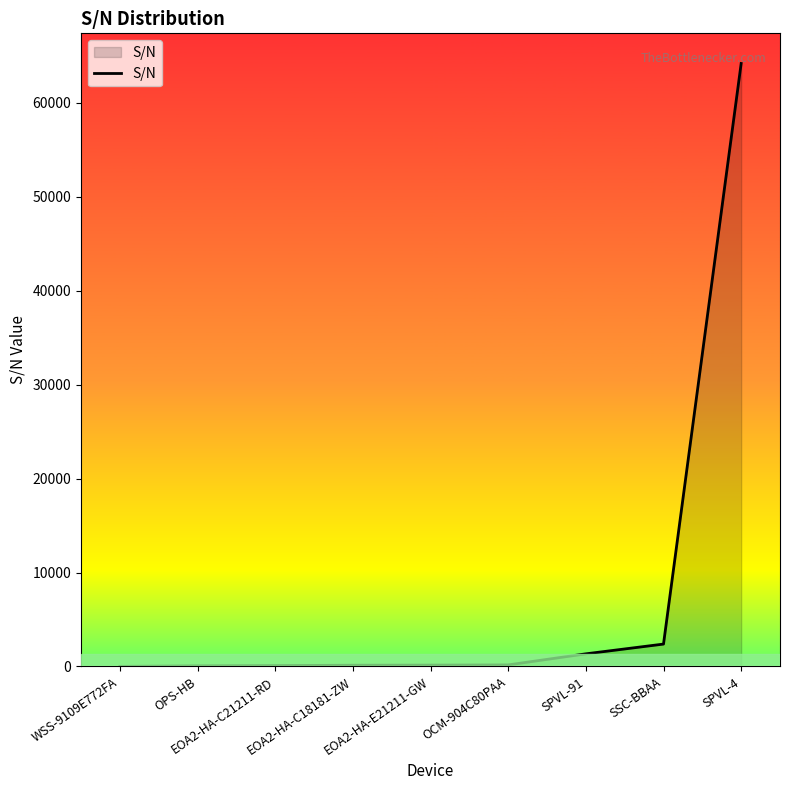

Is it true that the value at SPVL-4 is 64192?

True